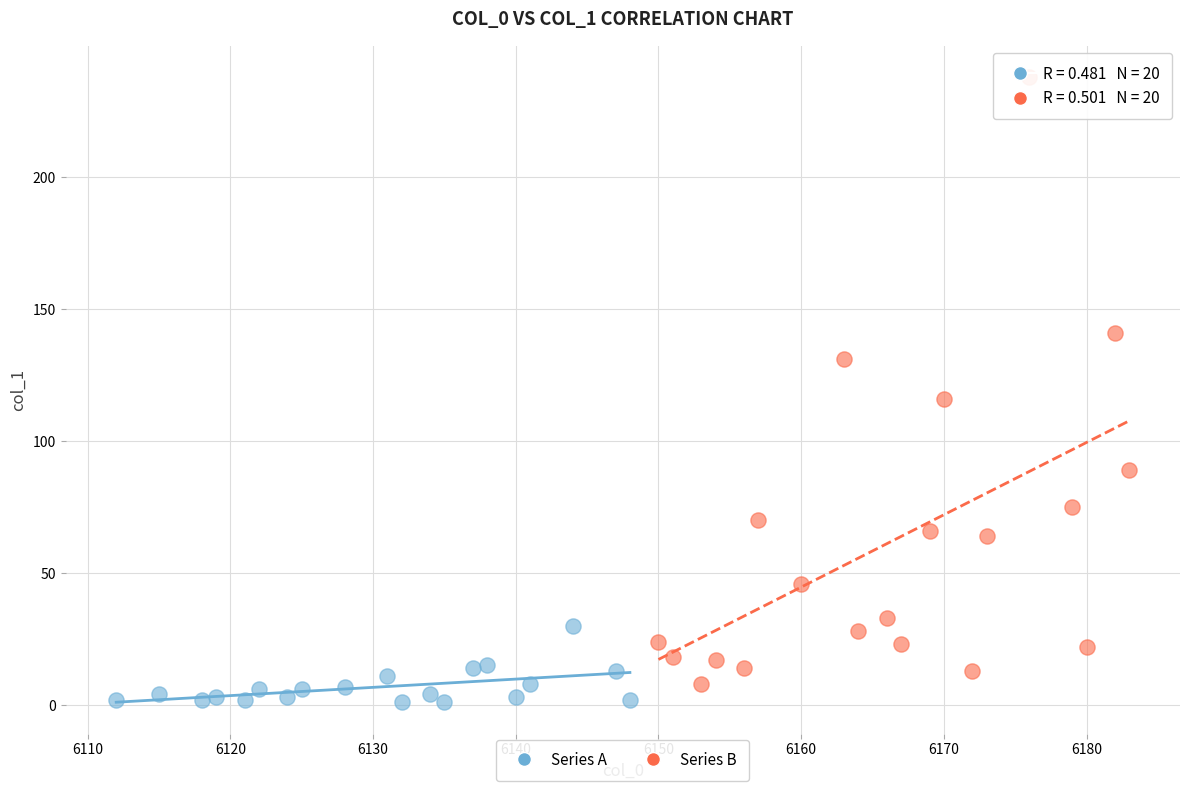

Which series reaches the maximum Y coordinate?

Series B